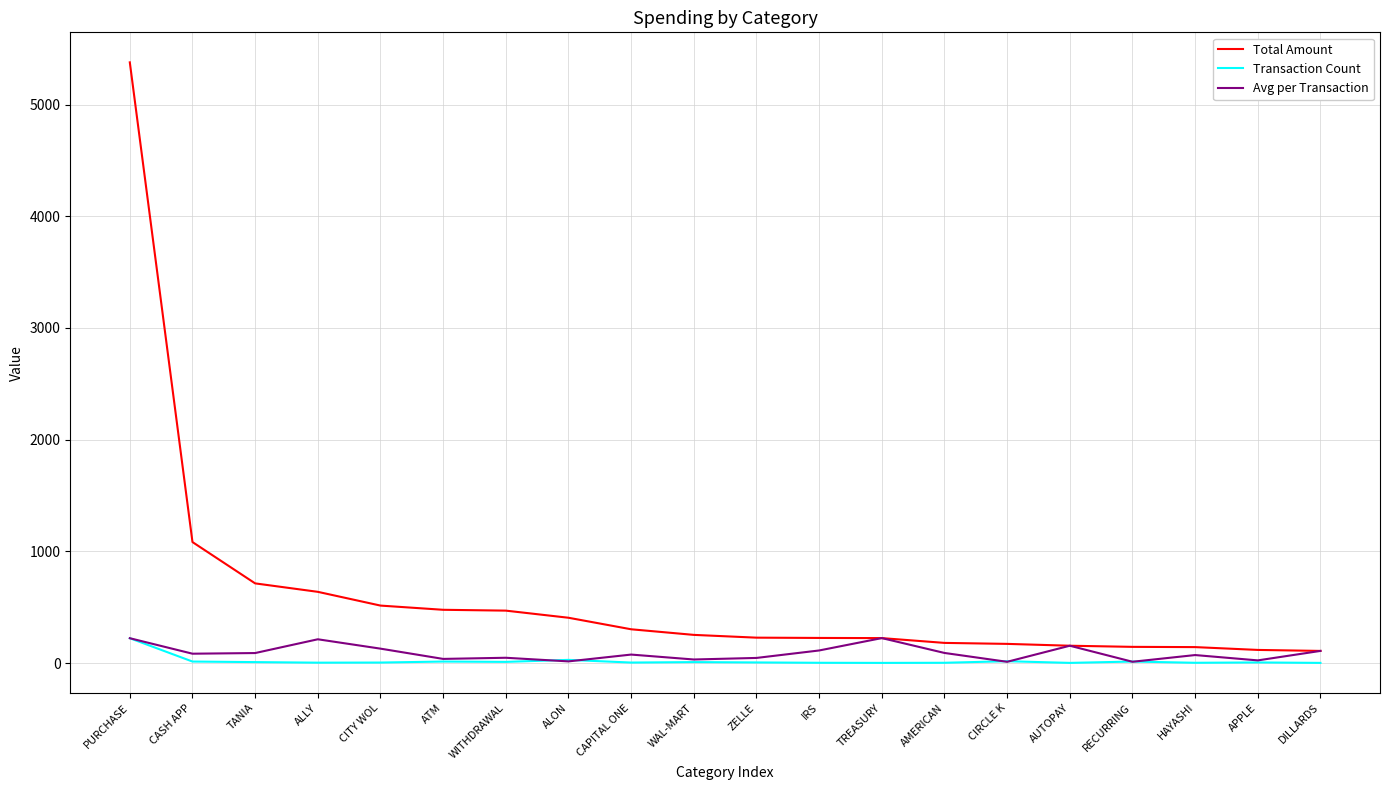

Which series has the largest range (max minus min)?

Total Amount